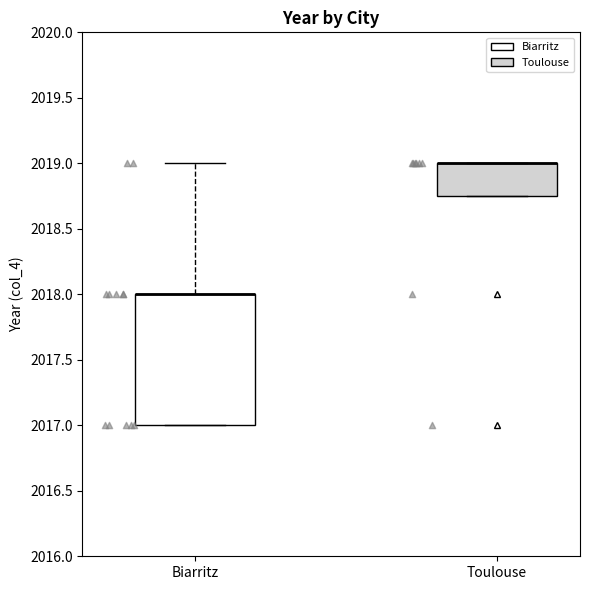

Reading left to right, transcribe this box plot: for each box, give where its median line is, the range the box spans, and where its two whiskers end, as read against the y-axis. The values are not printed on the chart, so give them approximately, as read against the axis.

Biarritz: median 2018.00 (drawn on the box's upper edge), box 2017.00 to 2018.00, whiskers 2017.00 to 2019.00
Toulouse: median 2019.00 (drawn on the box's upper edge), box 2018.75 to 2019.00, whiskers 2018.75 to 2019.00